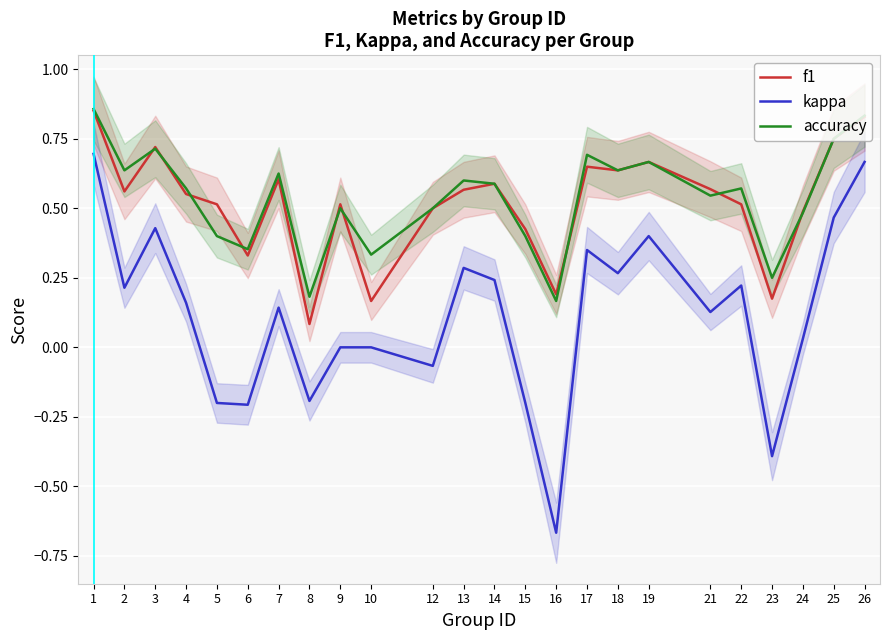

Reading left to right, what are all the values shown in this chart?

f1: 0.9	0.6	0.7	0.6	0.5	0.3	0.6	0.1	0.5	0.2	0.5	0.6	0.6	0.4	0.2	0.6	0.6	0.7	0.6	0.5	0.2	0.5	0.8	0.8
kappa: 0.7	0.2	0.4	0.2	-0.2	-0.2	0.1	-0.2	0.0	0.0	-0.1	0.3	0.2	-0.2	-0.7	0.3	0.3	0.4	0.1	0.2	-0.4	0.0	0.5	0.7
accuracy: 0.9	0.6	0.7	0.6	0.4	0.4	0.6	0.2	0.5	0.3	0.5	0.6	0.6	0.4	0.2	0.7	0.6	0.7	0.5	0.6	0.2	0.5	0.8	0.8